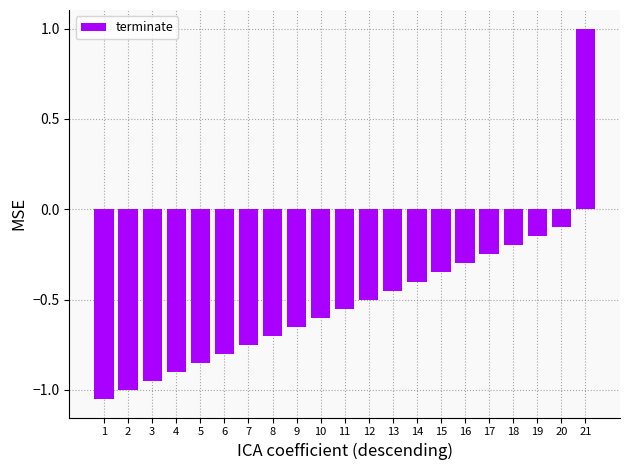

Where is the data nearest to the value 0?

20